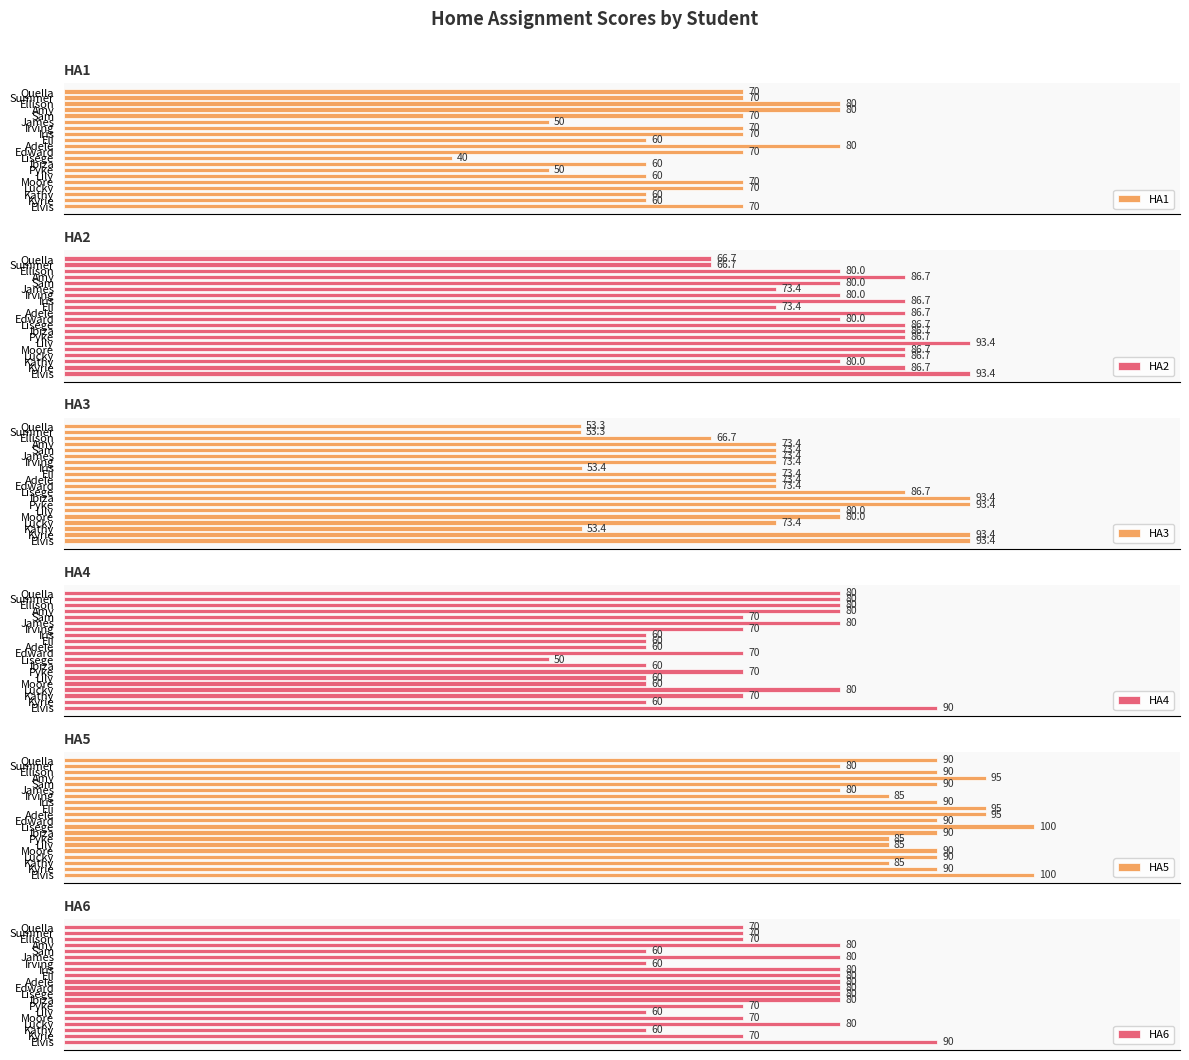

What is the label of the 5th bar from the left?

Moore